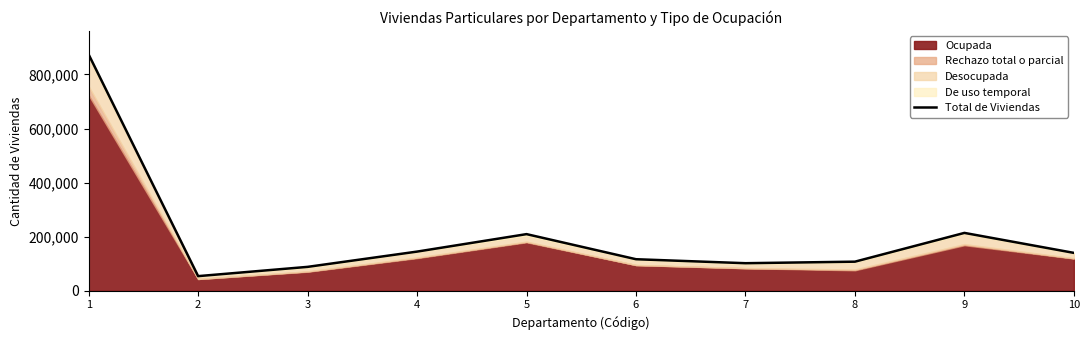

What is the difference between the maximum and minimum values?

819595